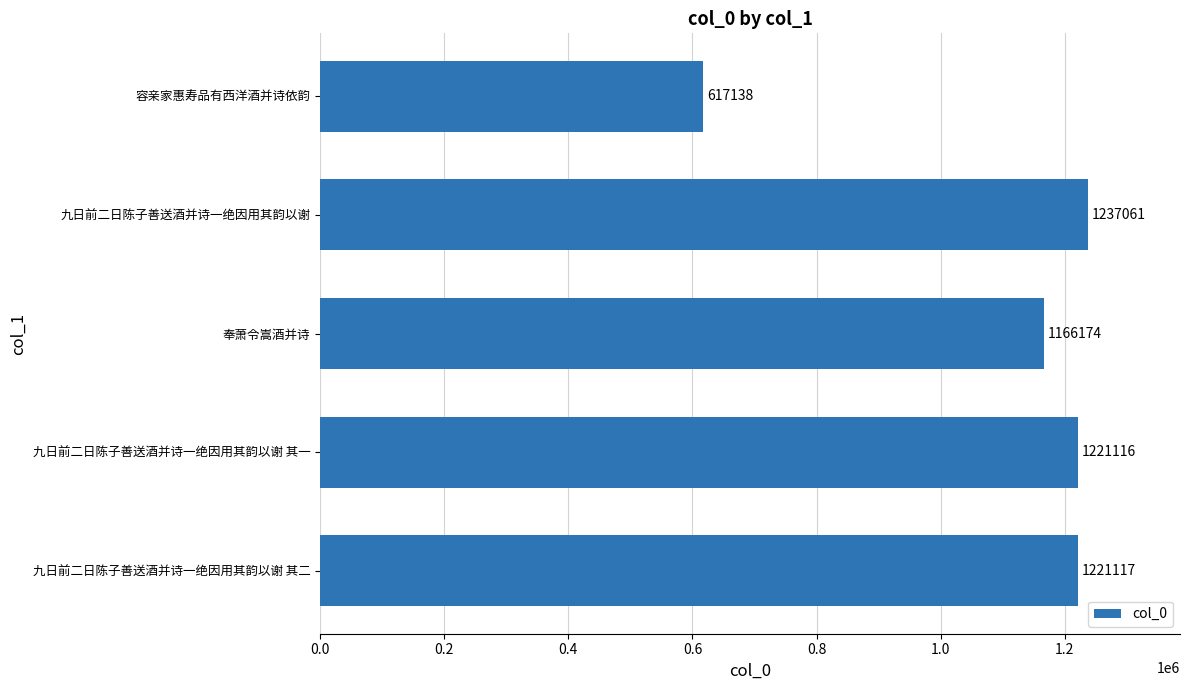

What is the maximum value shown in the chart?

1237061